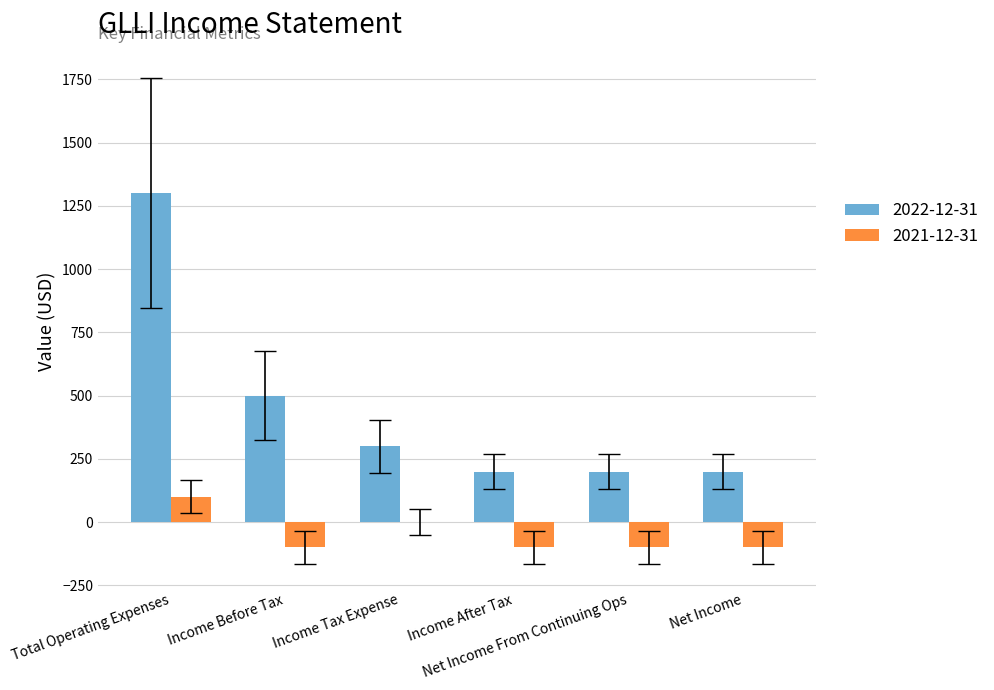

At which label does 2022-12-31 reach its peak?

Total Operating Expenses